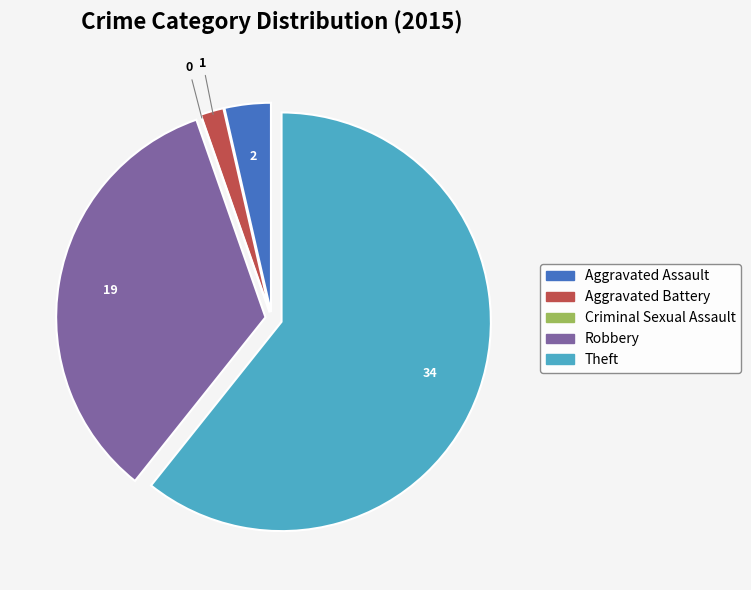

The Aggravated Battery slice represents 2% of the pie. True or false?

True